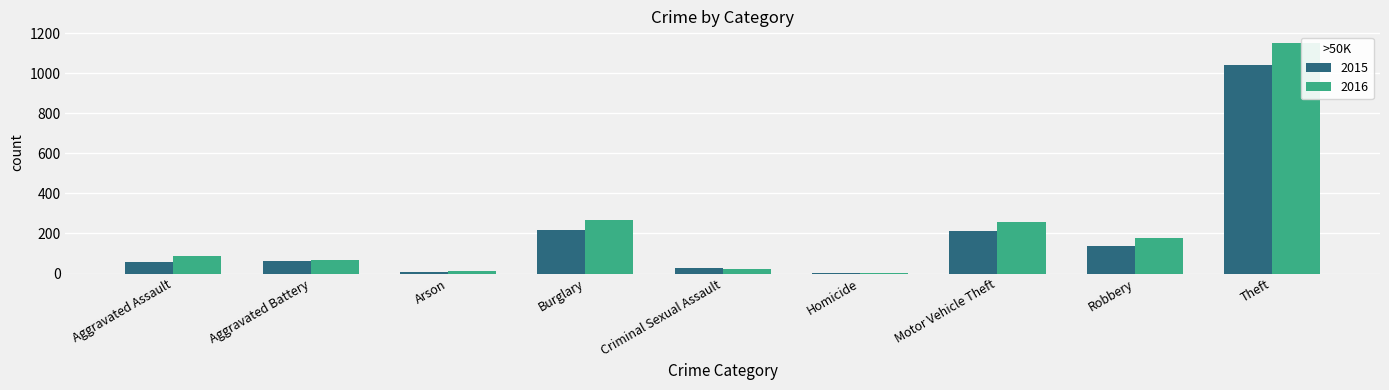

Between Aggravated Battery and Robbery, which series saw the biggest shift?

2016